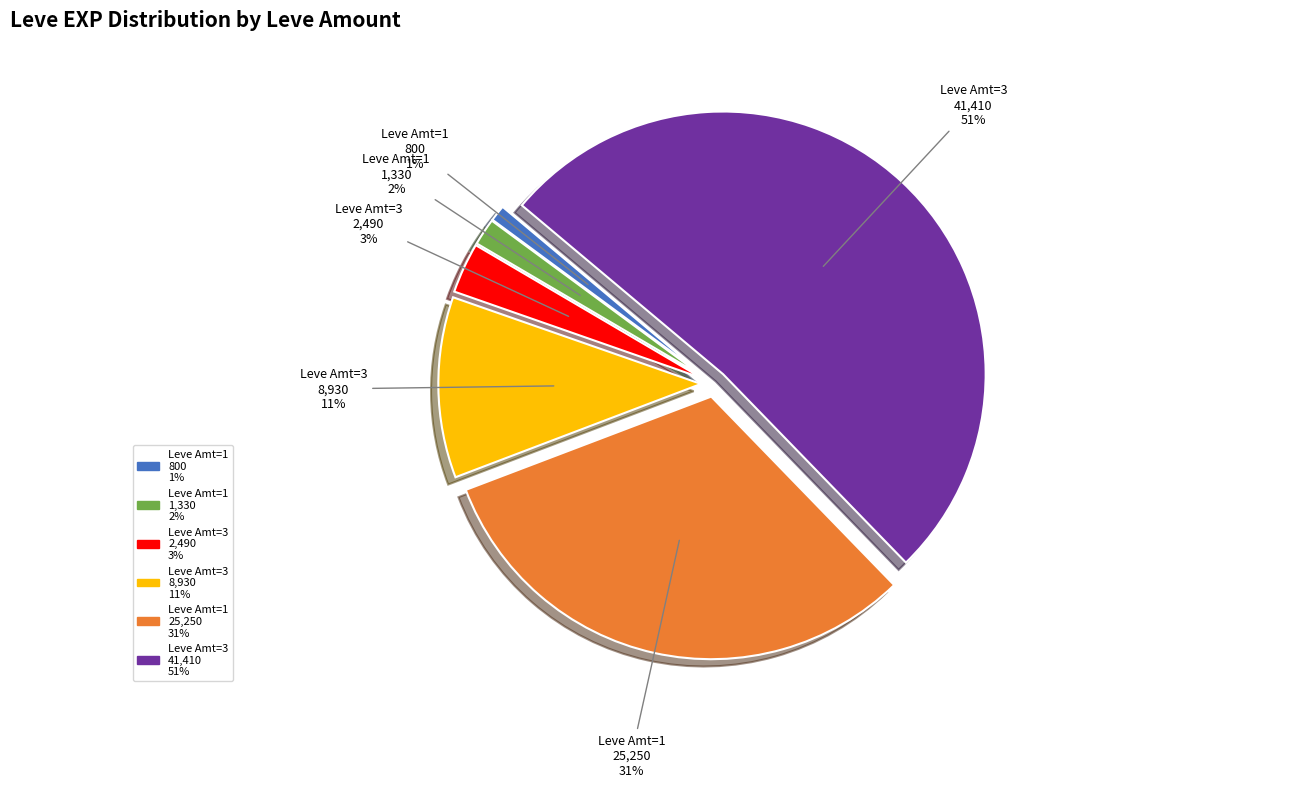

Between 3 and 25, which is larger?

25